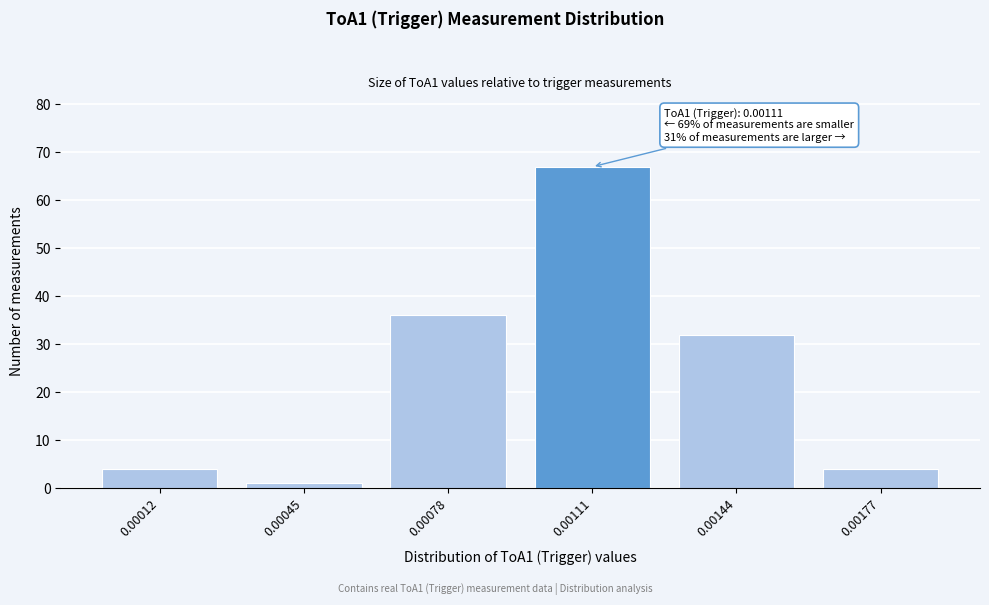

Reading left to right, list all the values displayed in this chart.

0.00012=4	0.00045=1	0.00078=36	0.00111=67	0.00144=32	0.00177=4